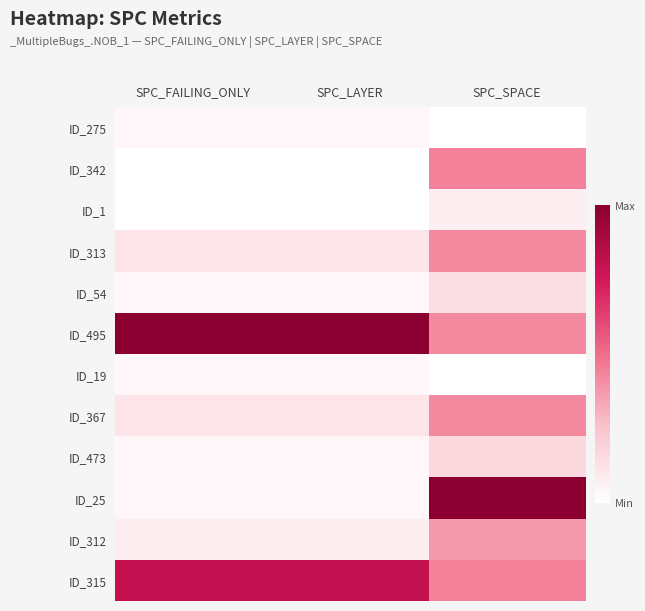

Which category has the lowest value across all series?

SPC_SPACE